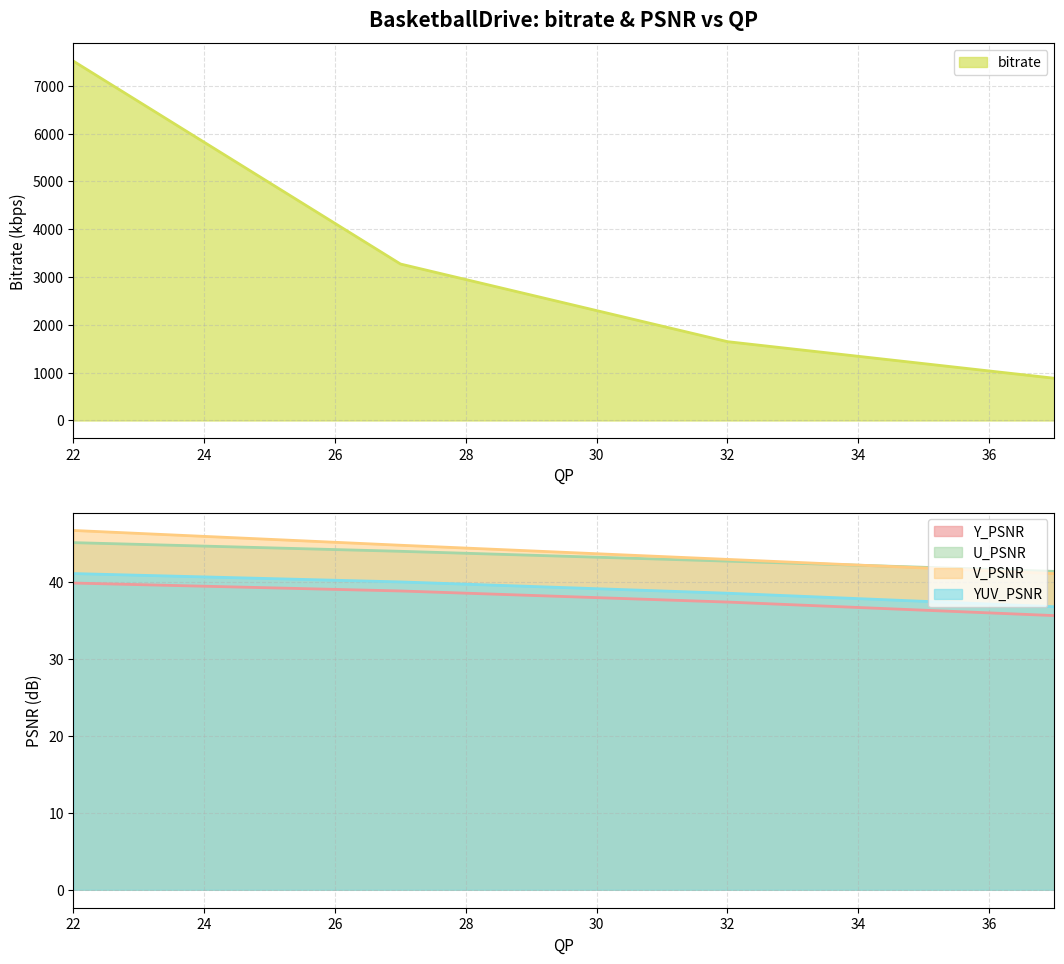

What is the value of the YUV_PSNR point at the 1st from the left?

41.1